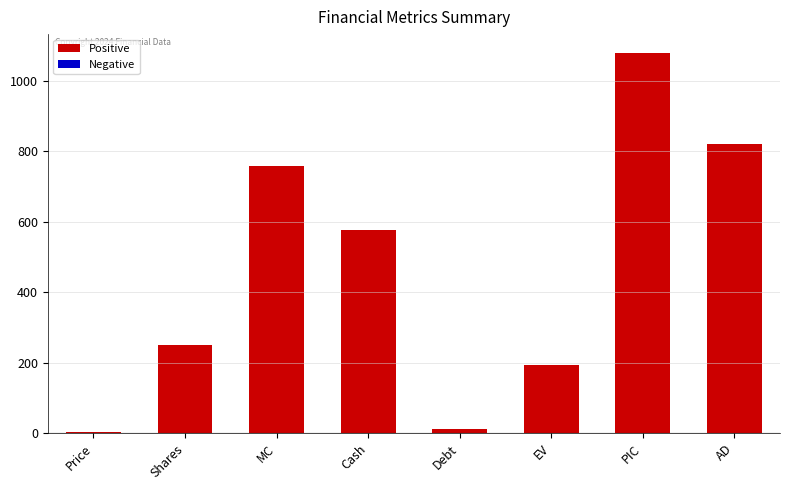

What value does the data have at AD?

820.1